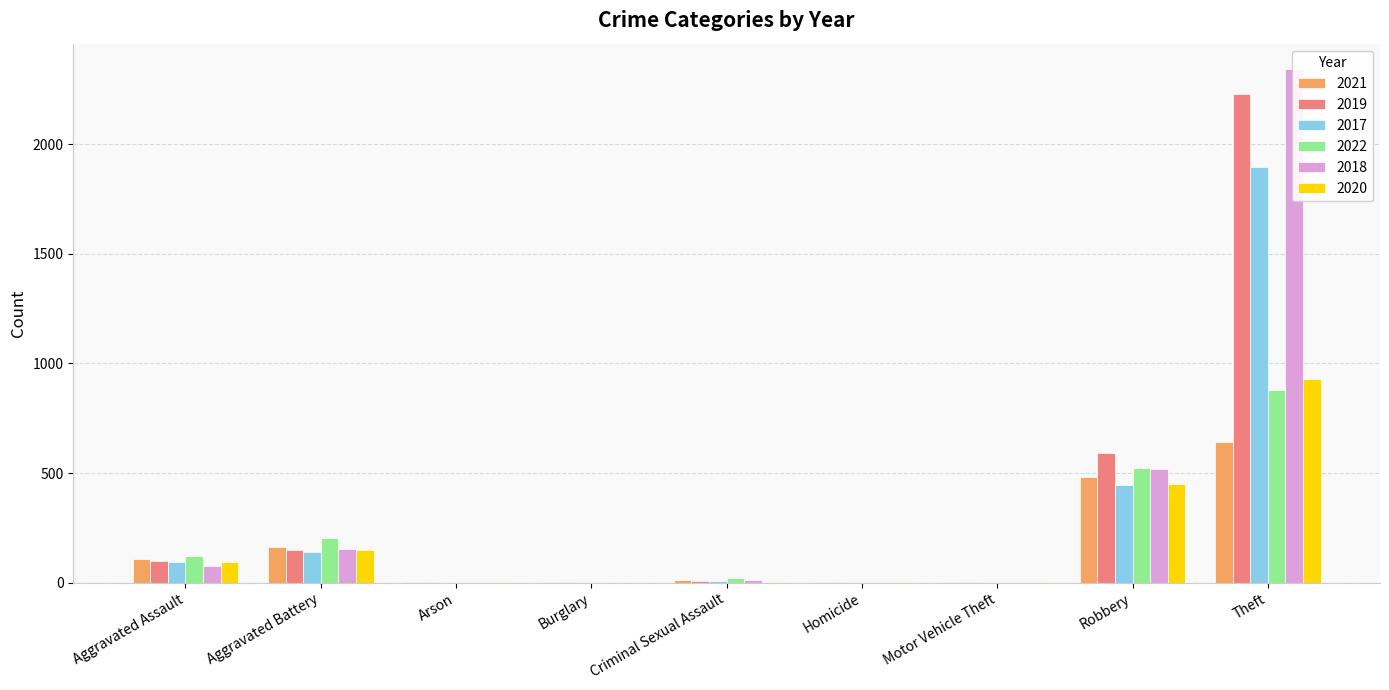

How many data points does each series have?

9